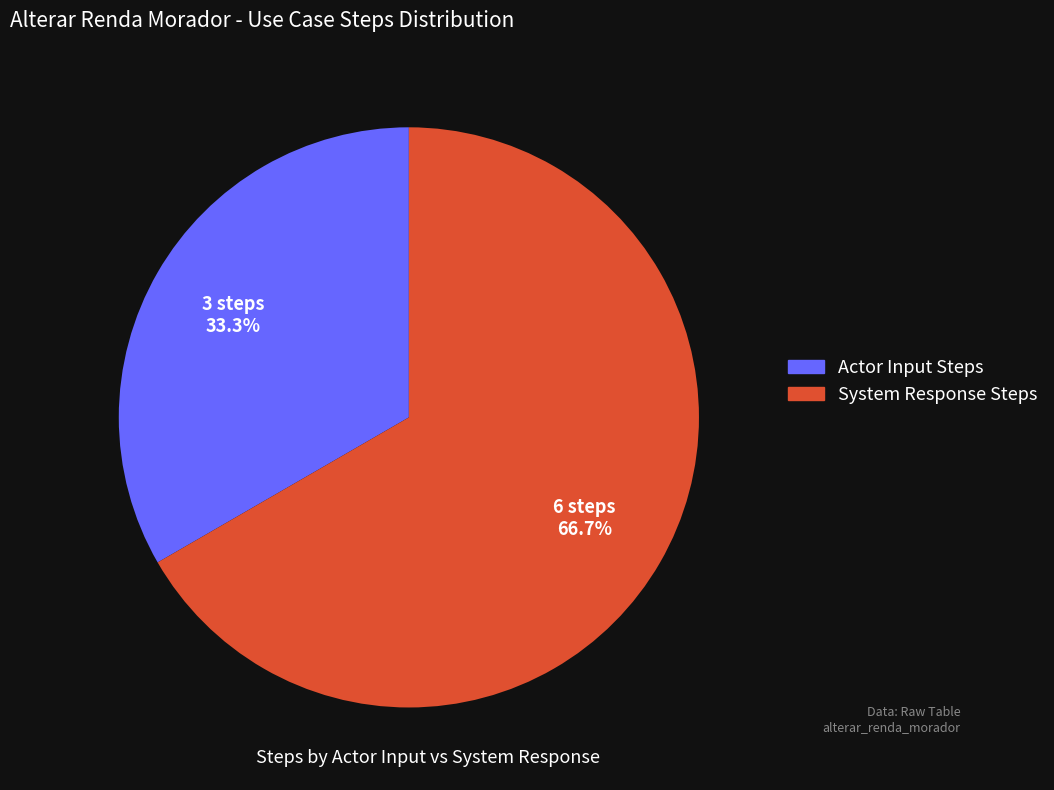

Rank the categories by value from highest to lowest.

System Response Steps, Actor Input Steps